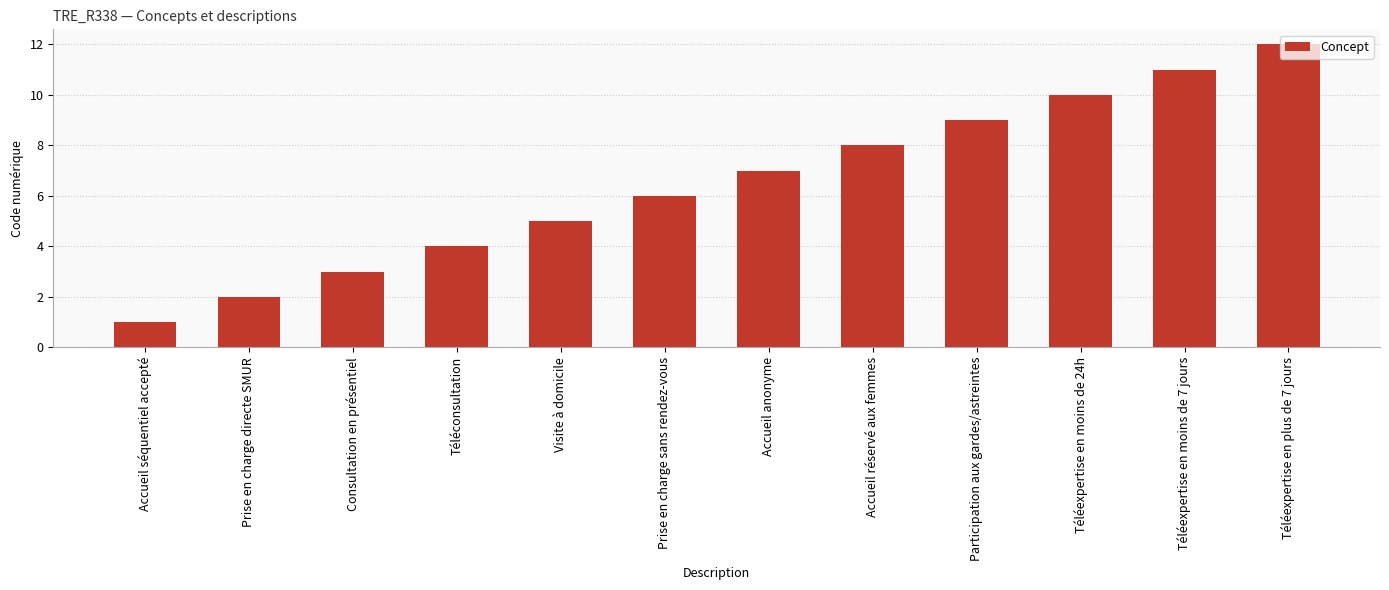

Between Accueil réservé aux femmes and Prise en charge sans rendez-vous, which is larger?

Accueil réservé aux femmes